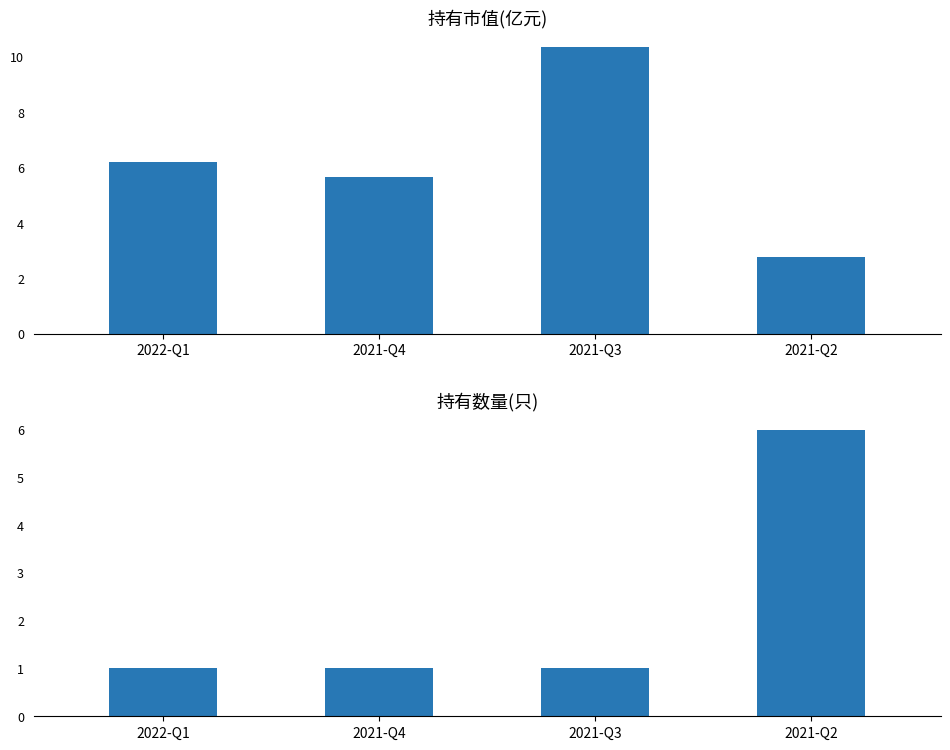

How many data points in 持有市值(亿元) are above 6?

2